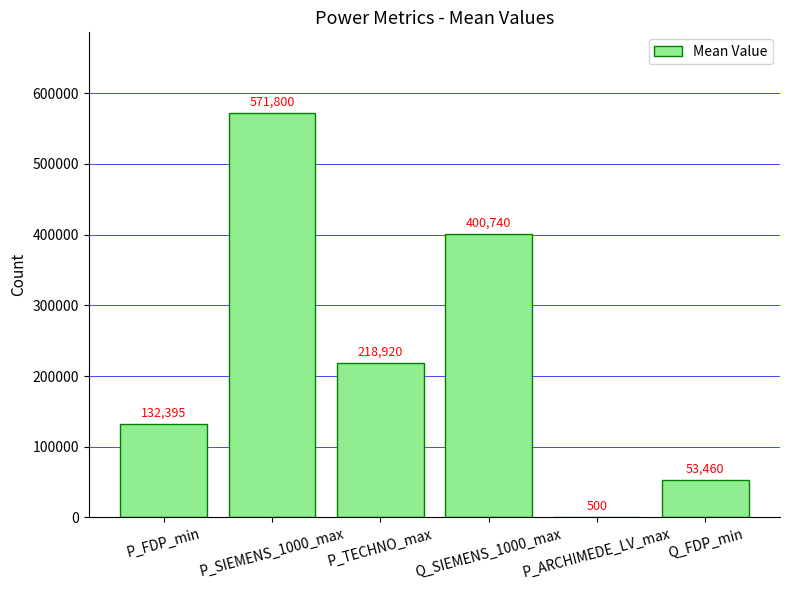

What value does the data have at P_FDP_min?

132395